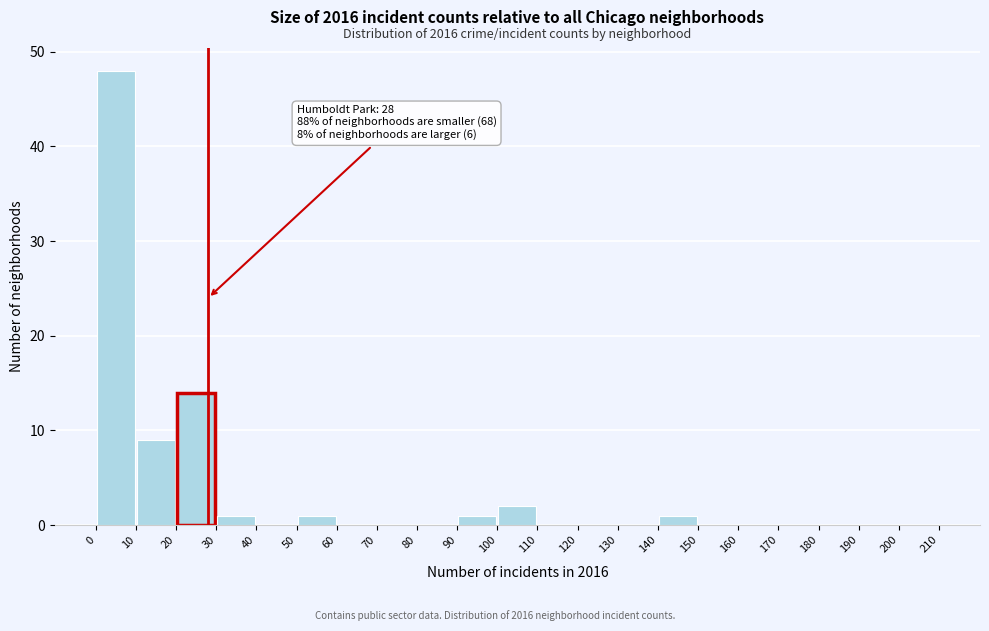

Which range on the x-axis has the tallest bar?

0 to 10